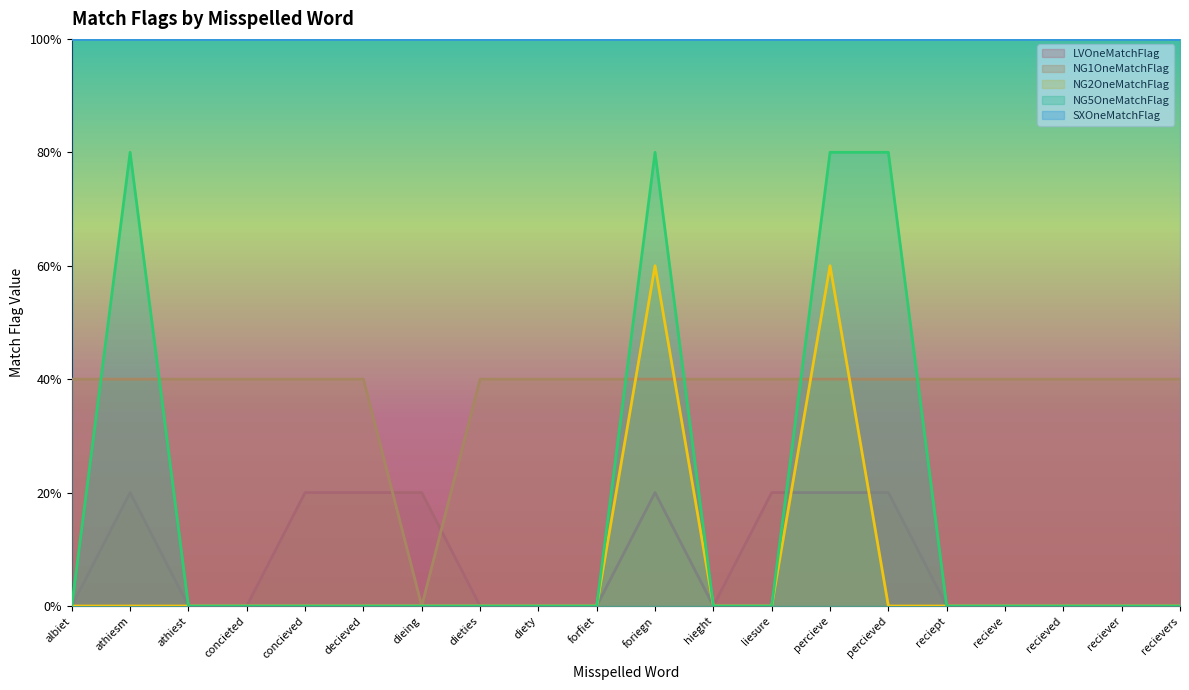

What is the sum of the LVOneMatchFlag values at athiesm and concieved?

0.4